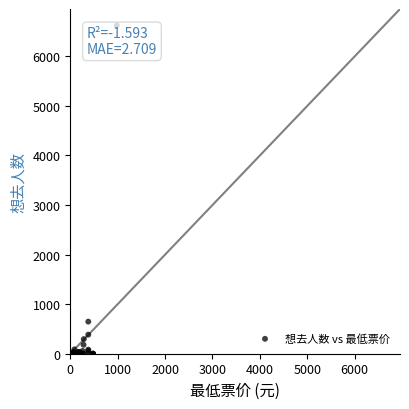

What Y value in the scatter plot is closest to 3312?

648